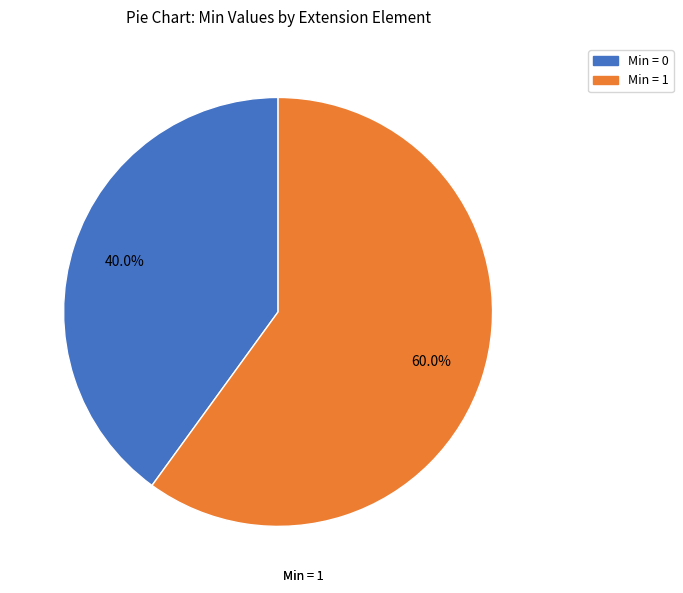

Count the number of slices in the pie.

2